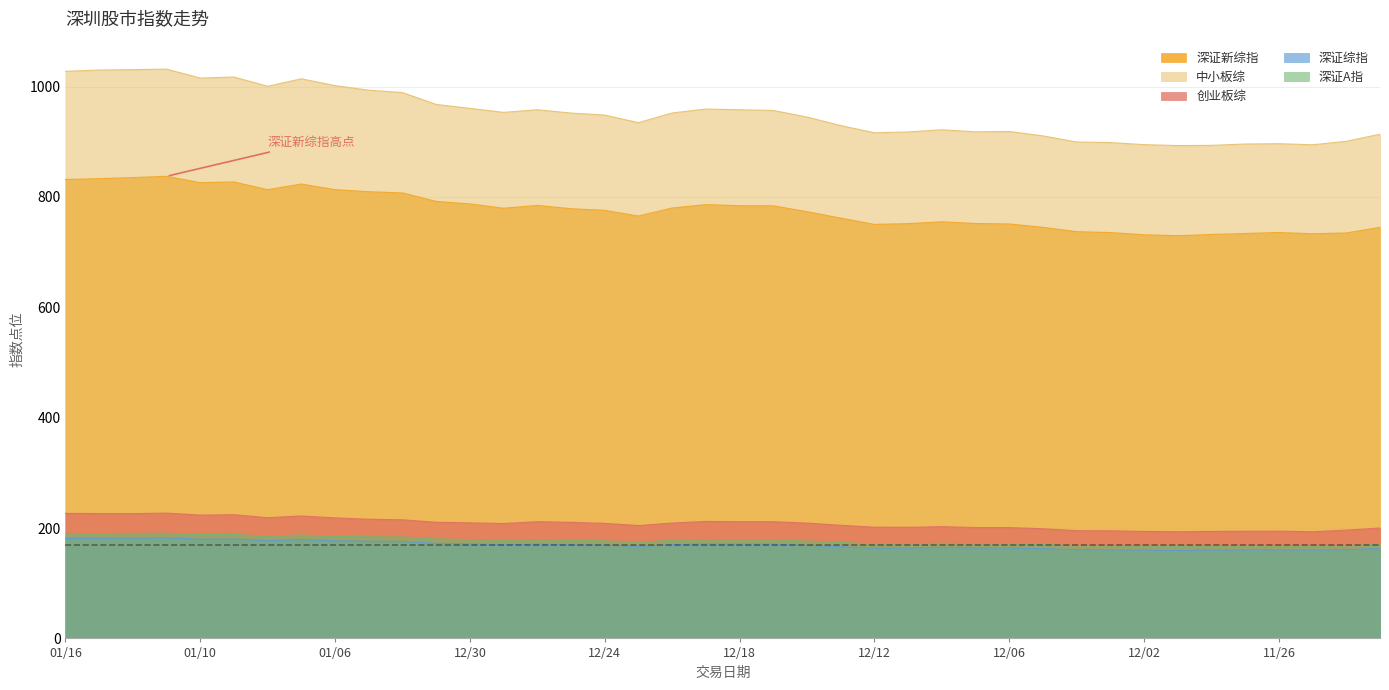

True or false: 深证A指 and 深证综指 cross at least once.

False